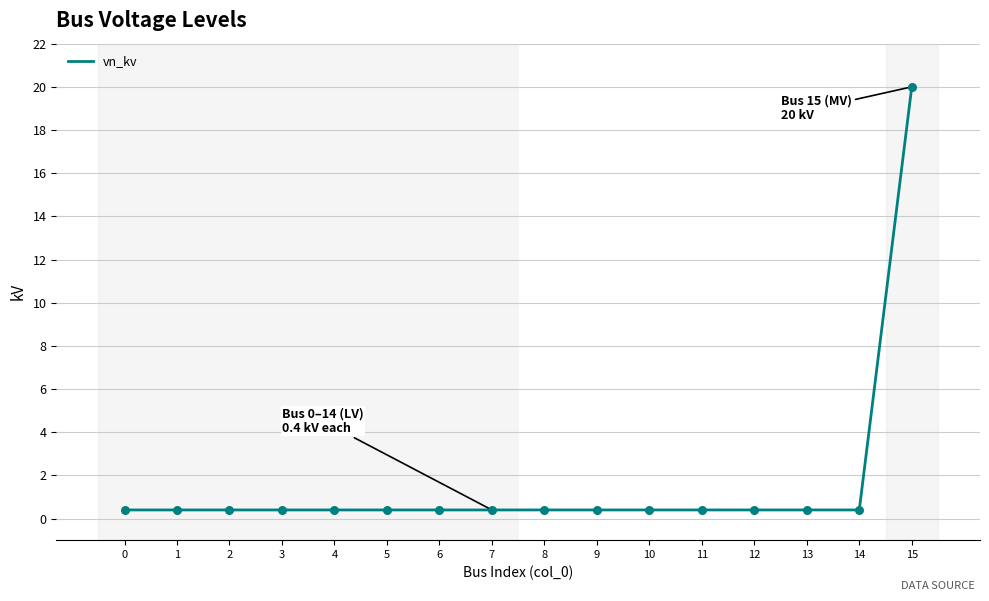

The chart shows a value of 0.4 at 3. True or false?

True